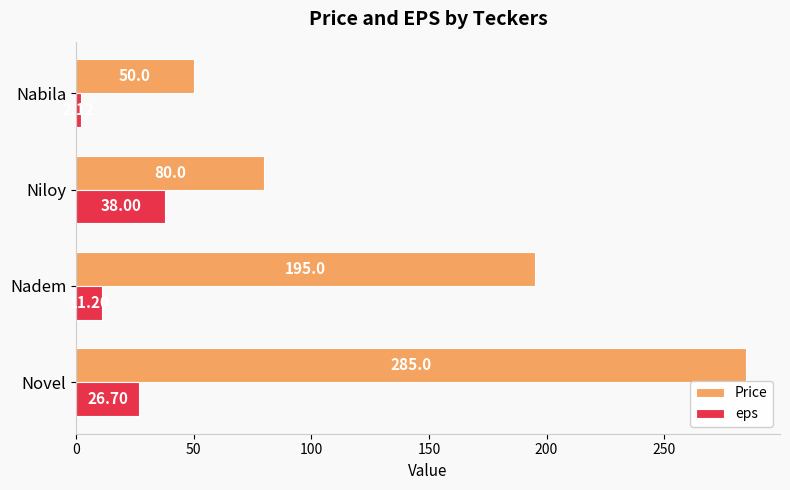

Is the value of eps at Nabila greater than the value of Price at Nabila?

No